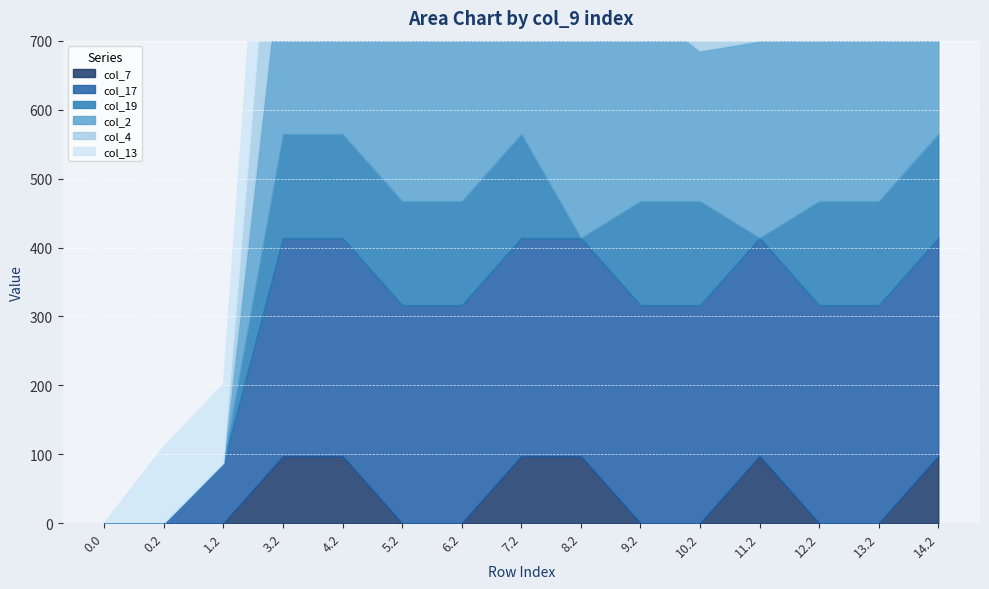

Reading left to right, extract all data points from this chart.

col_7: 0.0	0.0	0.0	97.4	97.4	0.0	0.0	97.4	97.4	0.0	0.0	97.4	0.0	0.0	97.4
col_17: 0.0	0.0	87.1	316.5	316.5	316.5	316.5	316.5	316.5	316.5	316.5	316.5	316.5	316.5	316.5
col_19: 0.0	0.0	0.0	150.8	150.8	150.8	150.8	150.8	0.0	150.8	150.8	0.0	150.8	150.8	150.8
col_2: 0.0	0.0	0.0	285.5	285.5	285.5	285.5	285.5	285.5	285.5	217.7	285.5	285.5	285.5	285.5
col_4: 0.0	0.0	0.0	274.4	274.4	274.4	274.4	274.4	274.4	274.4	274.4	274.4	274.4	274.4	274.4
col_13: 0.0	111.3	114.2	268.1	268.1	200.2	268.1	268.1	268.1	268.1	268.1	268.1	268.1	268.1	268.1